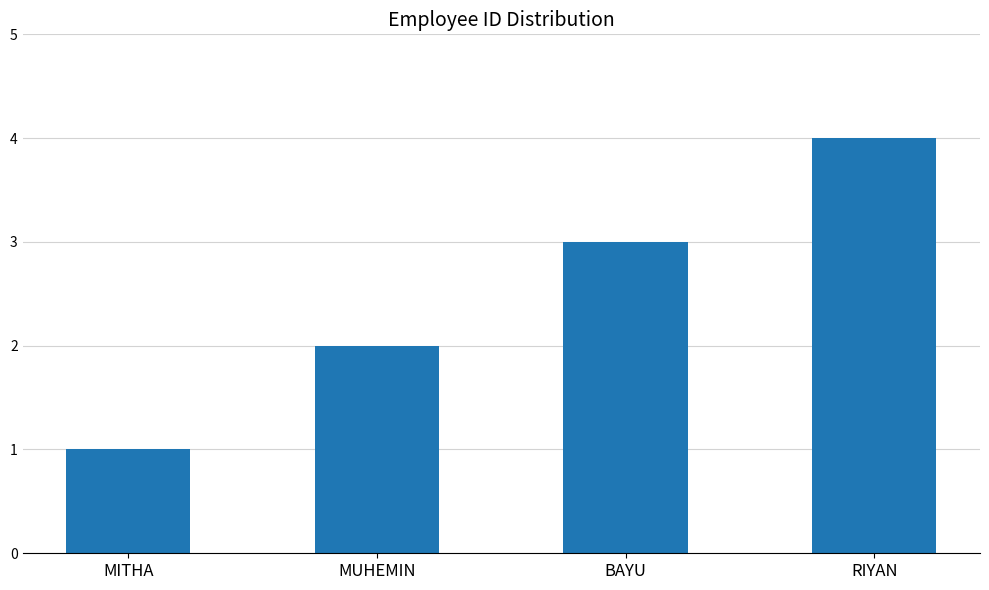

What is the sum of the values at RIYAN and BAYU?

7